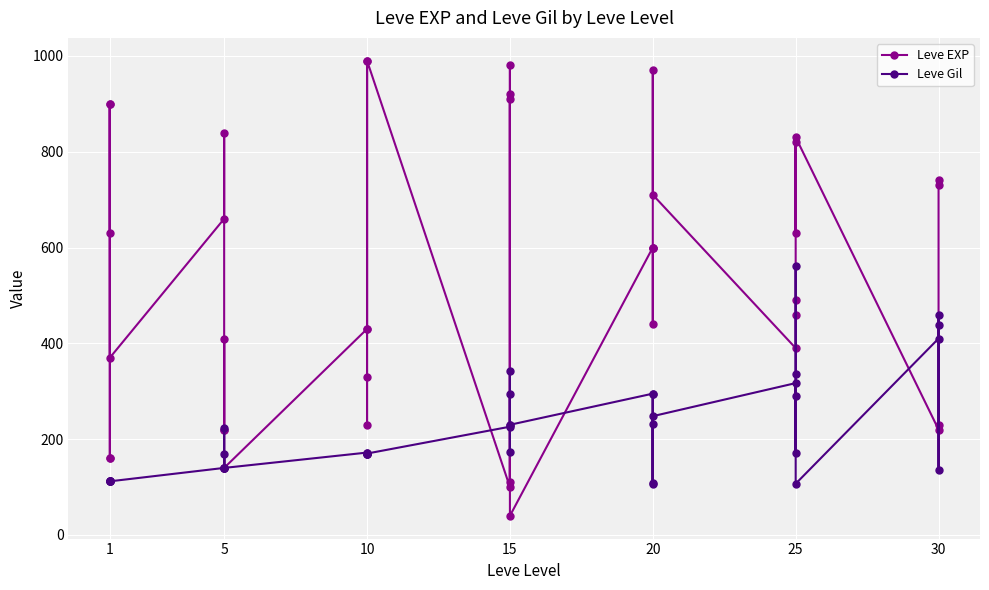

The Leve Gil series shows 170 at 10. True or false?

True